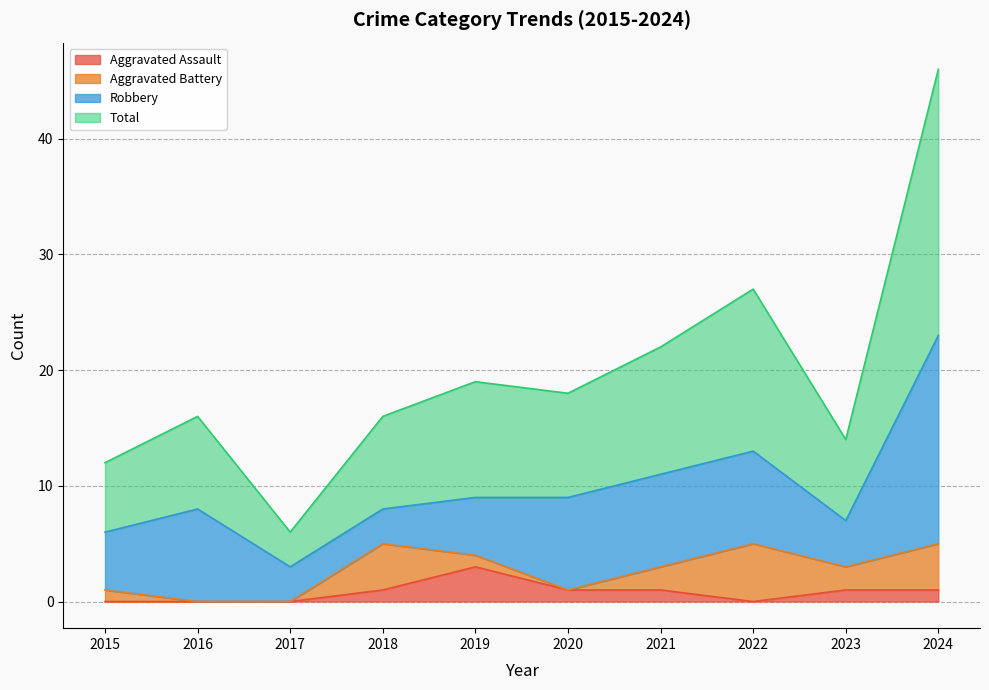

How many values in Aggravated Assault are above zero?

6